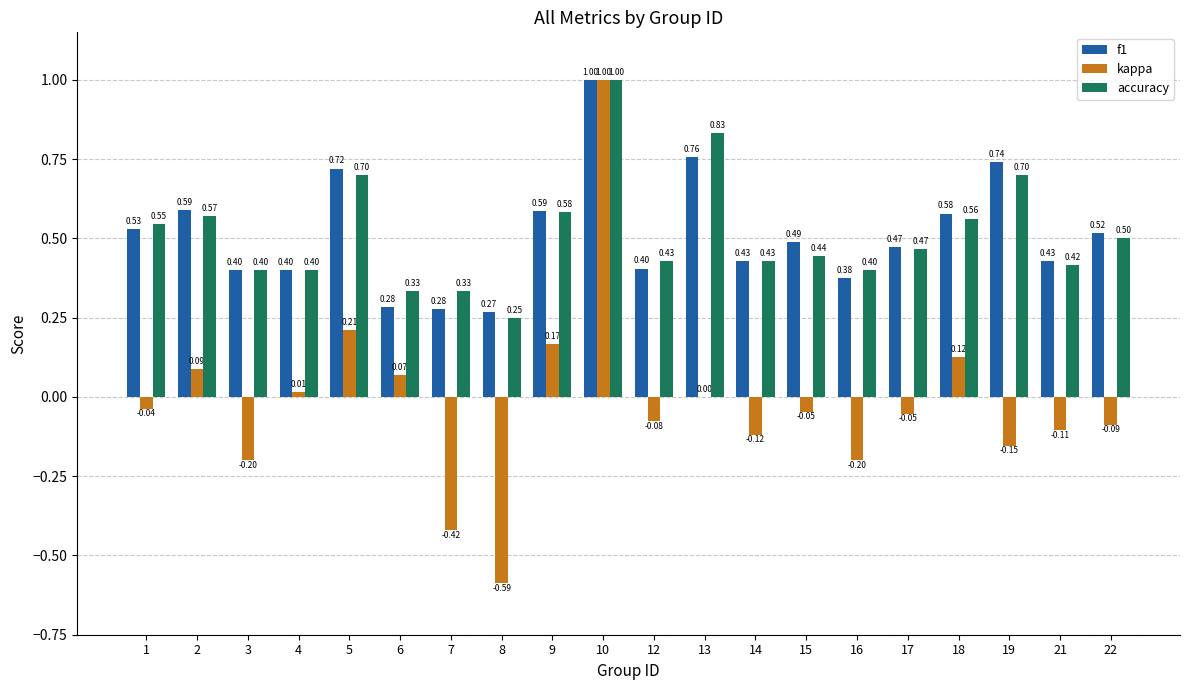

Between 5 and 13, which series saw the biggest shift?

kappa